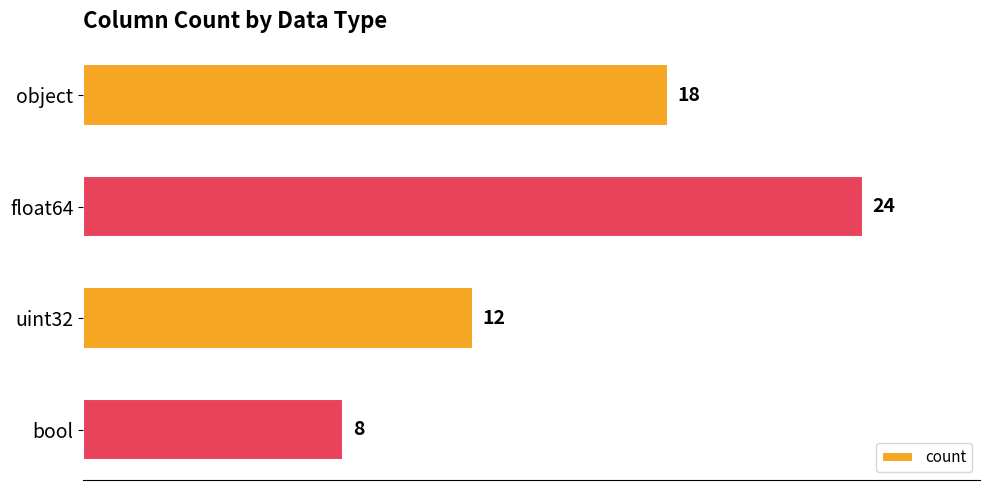

At which category does the chart reach its minimum across all series?

bool